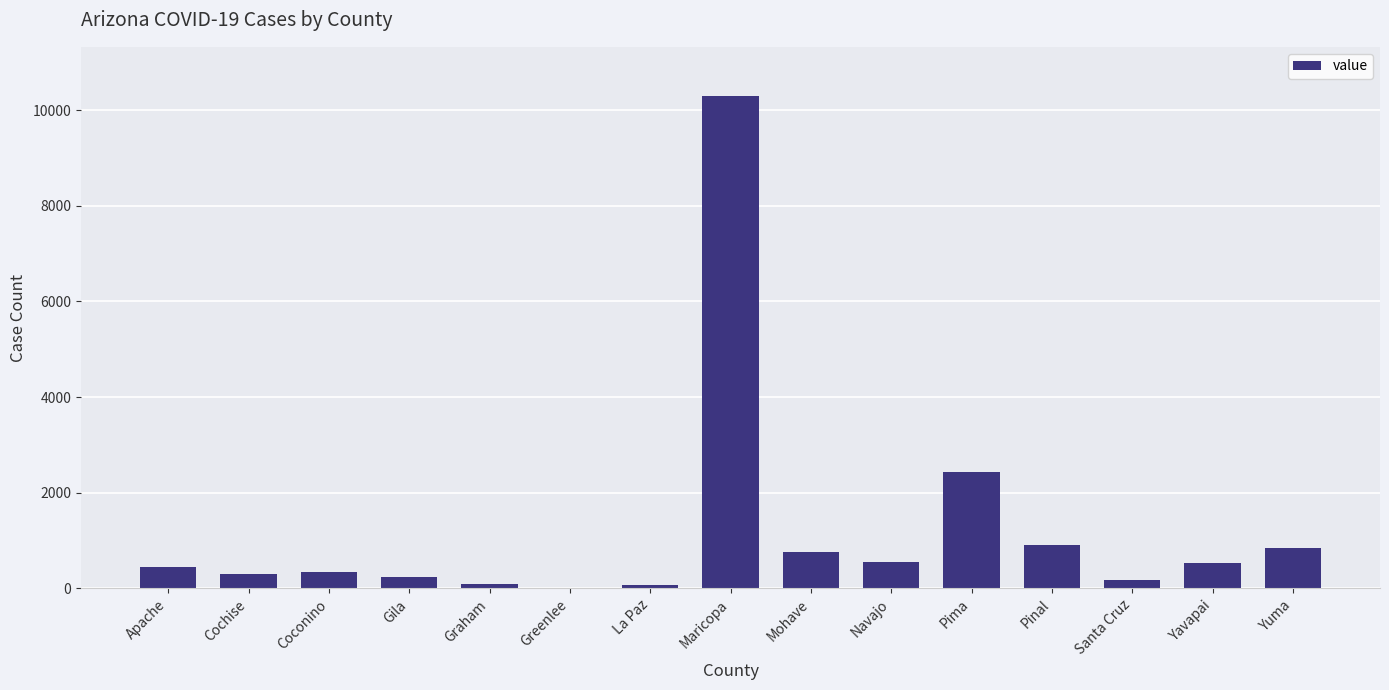

What is the greatest value displayed?

10294